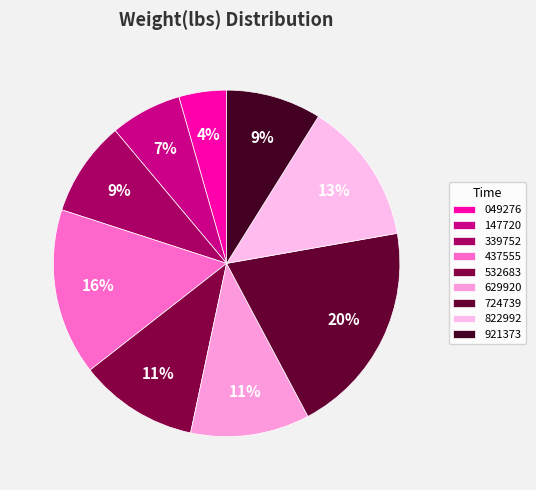

How many segments does this pie chart have?

9